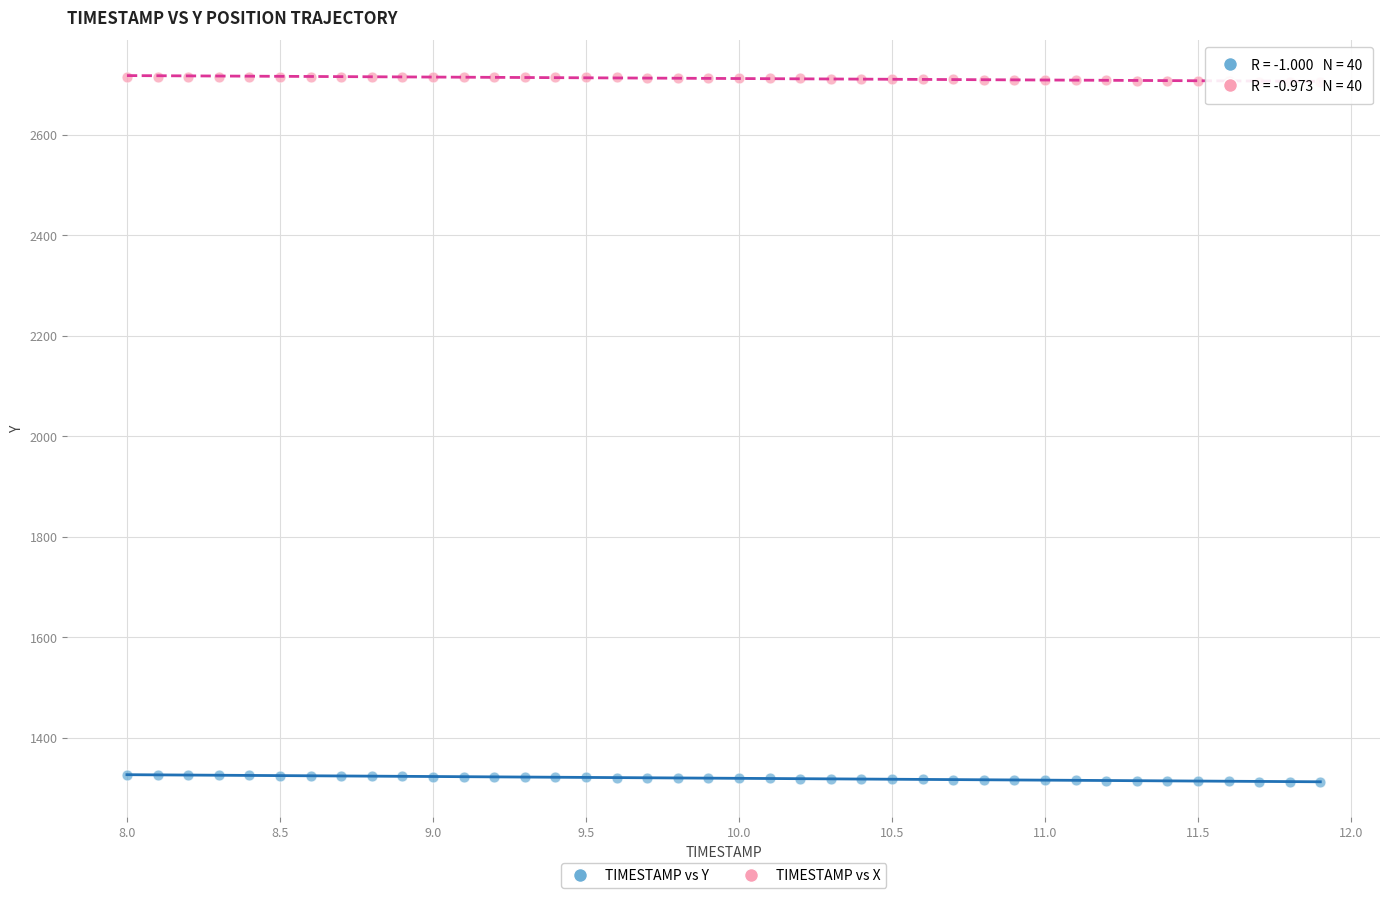

Which series contains the lowest Y value?

TIMESTAMP vs Y